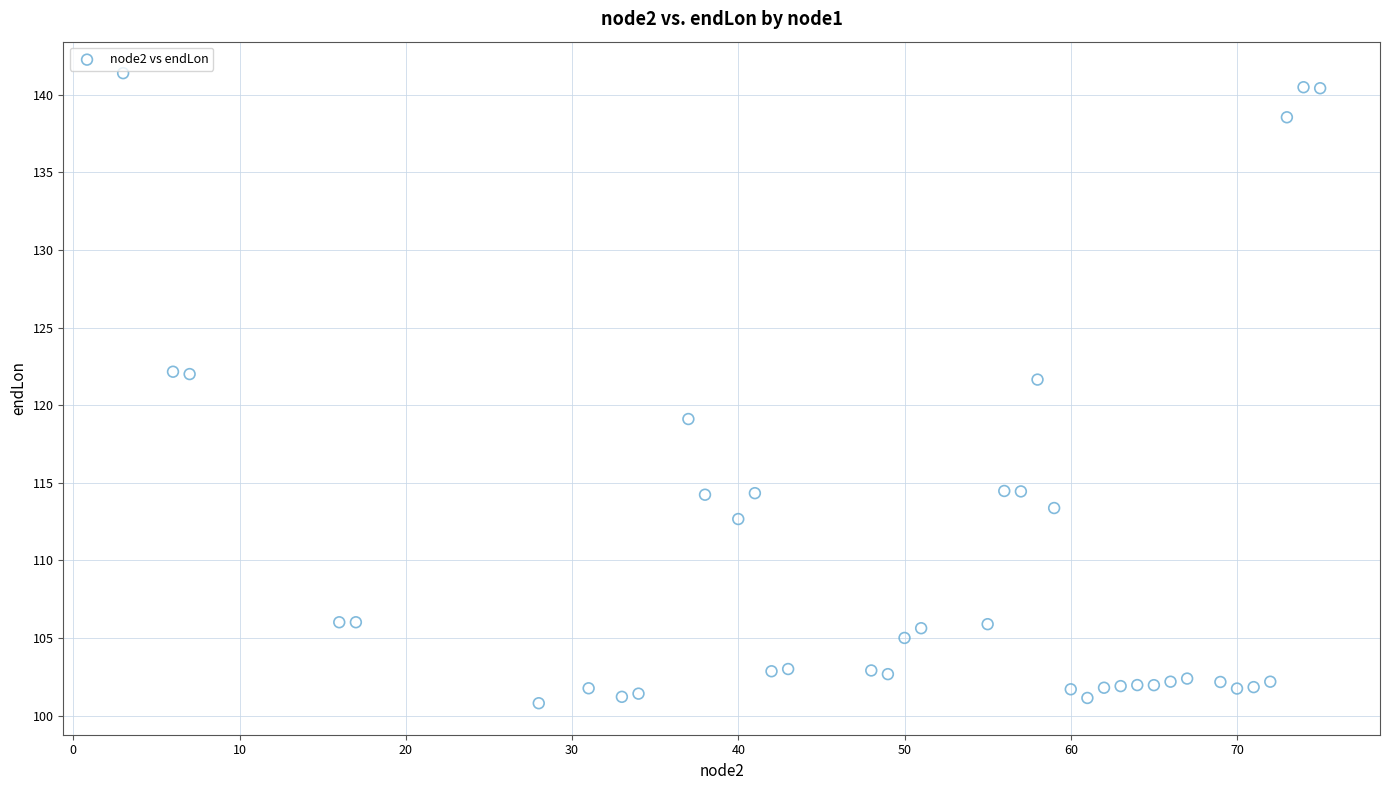

What is the range of Y values (max minus min)?

40.6